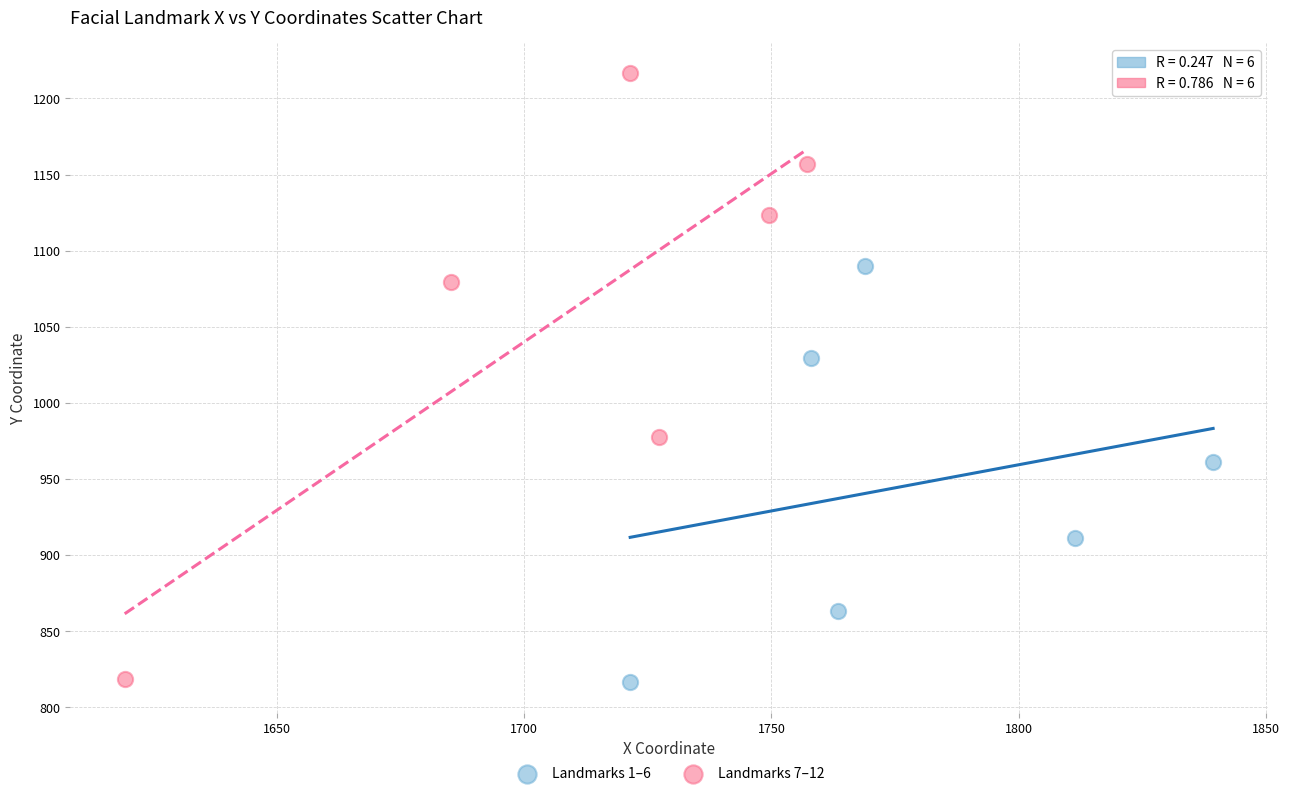

Which series has the largest Y range (max minus min)?

Landmarks 7–12